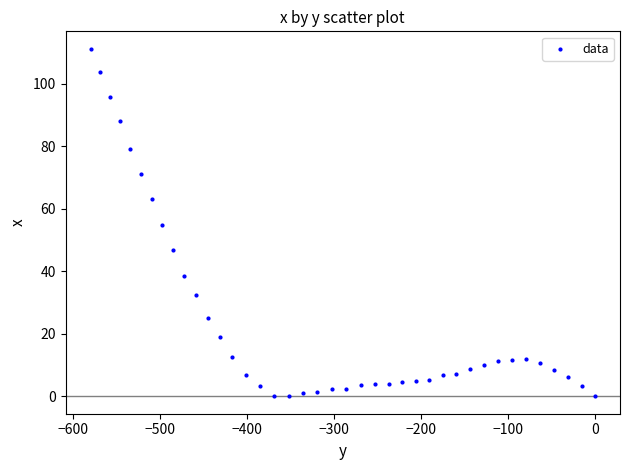

What is the range of Y values (max minus min)?

111.3